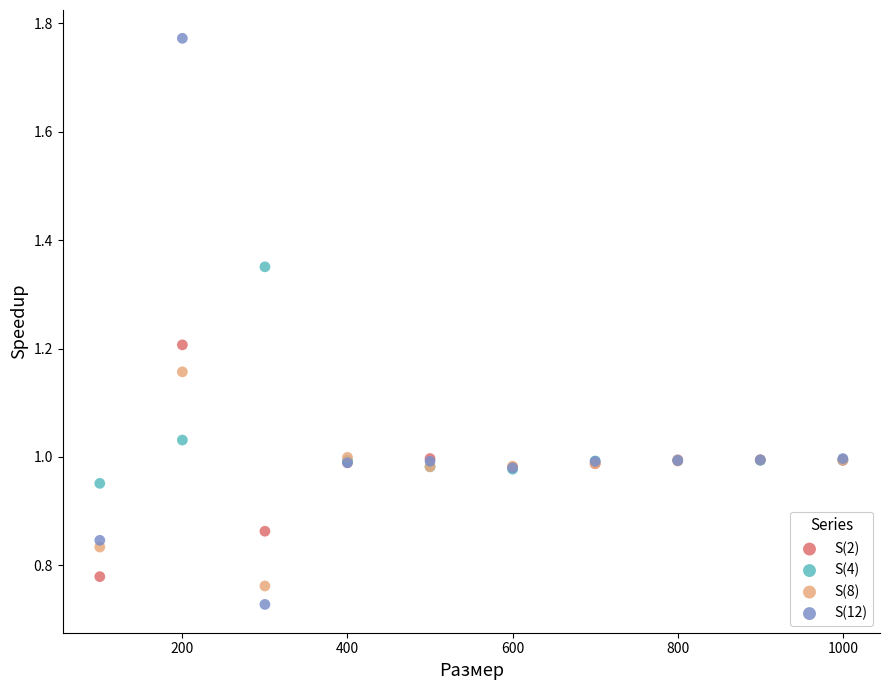

Which series has the widest spread of Y values?

S(12)